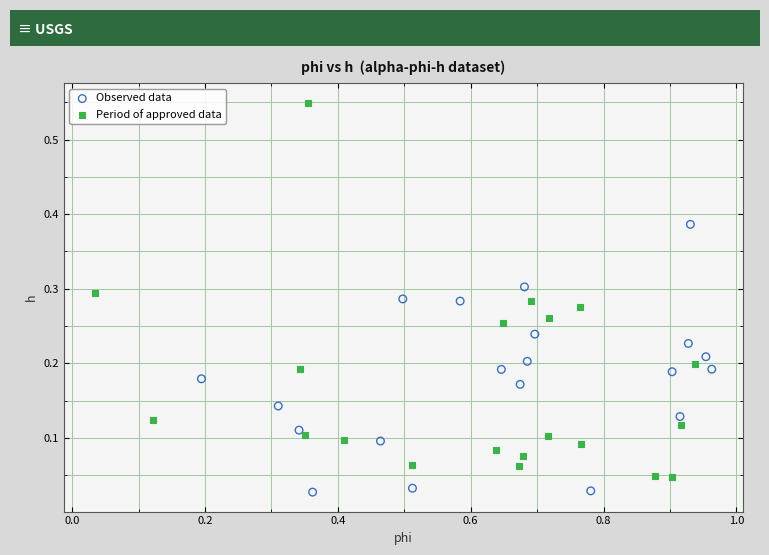

Which series has the largest Y range (max minus min)?

Period of approved data